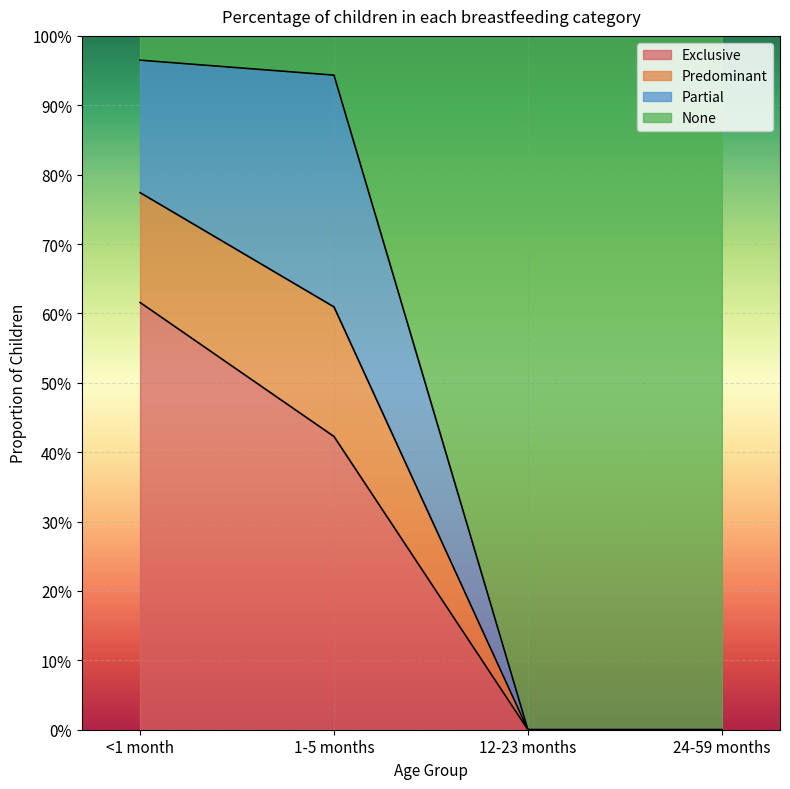

Does the chart display data point markers on the line(s)?

No